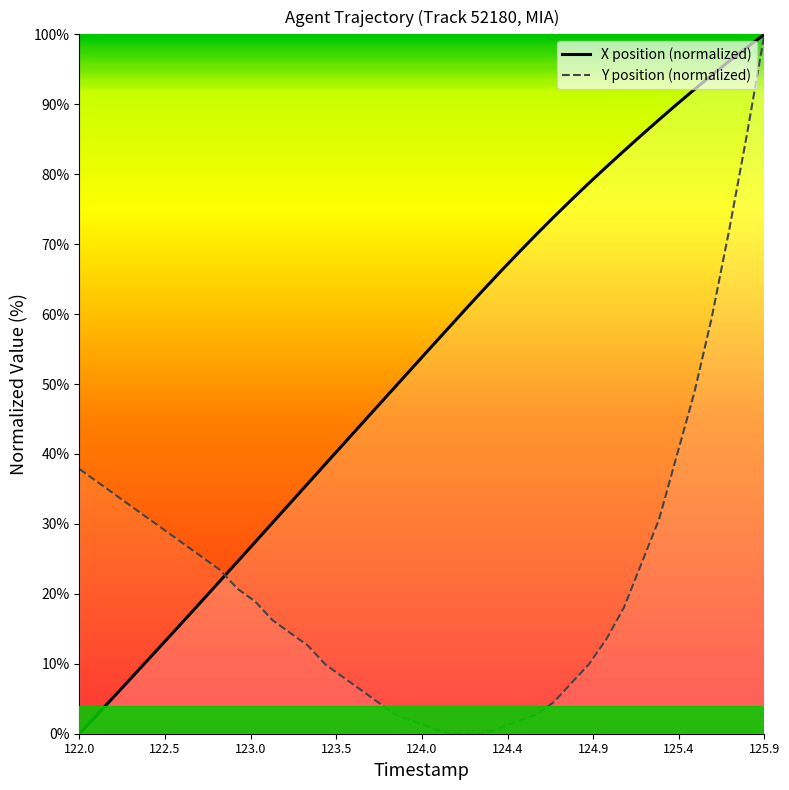

At which category is the sum across all series the highest?

125.9